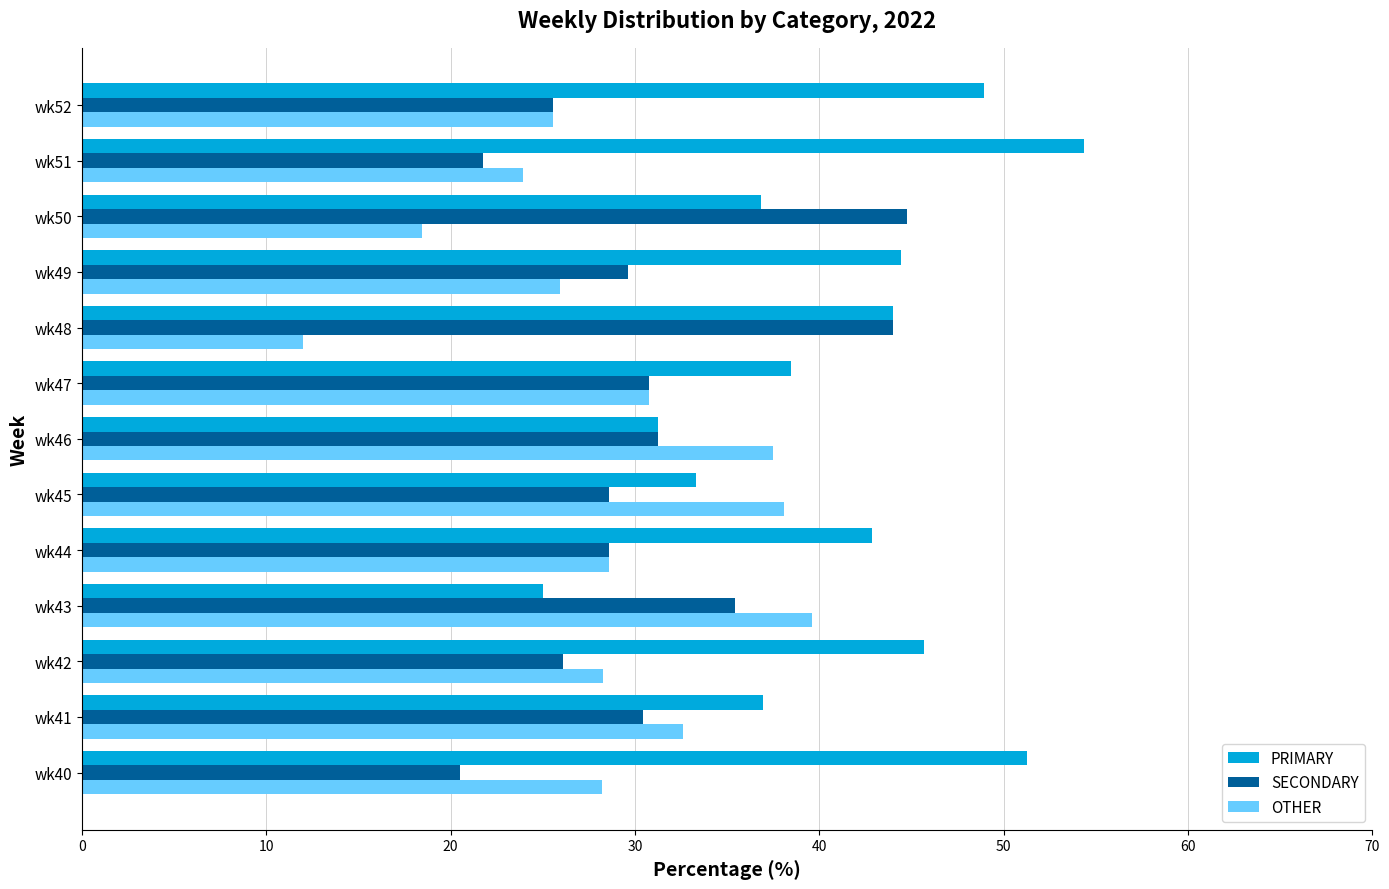

Is it true that OTHER equals 39.6 at wk43?

True